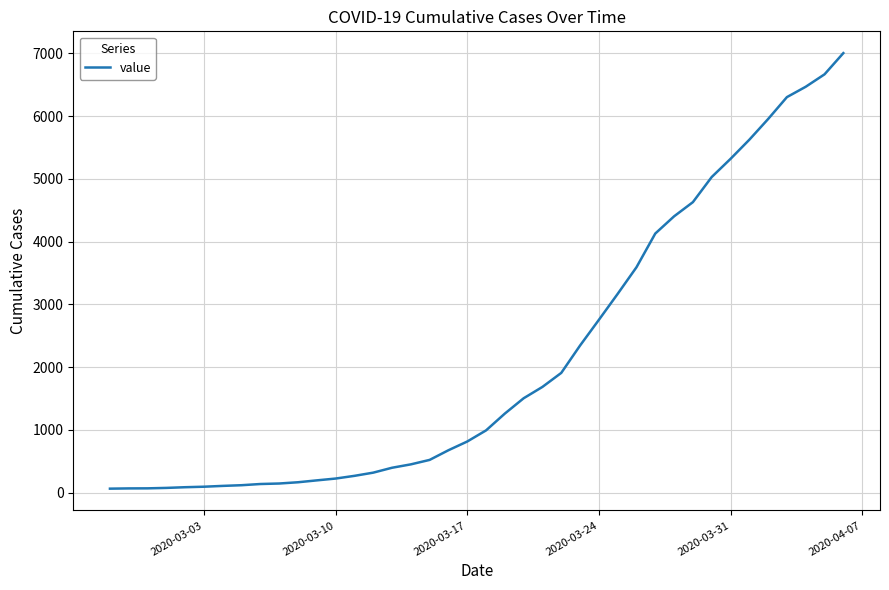

What is the greatest value displayed?

7002